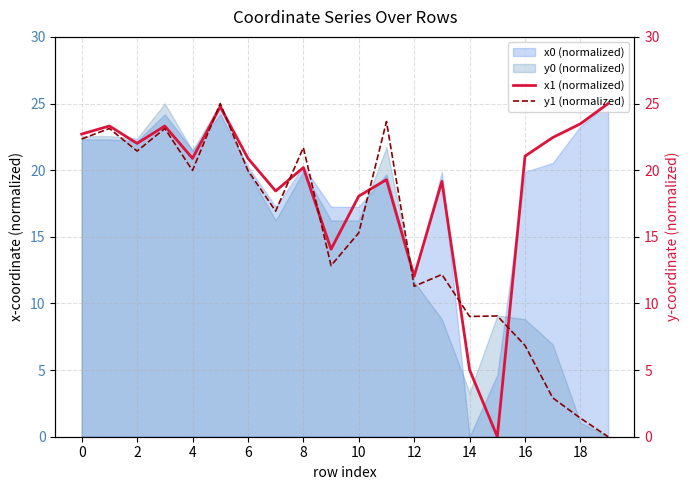

Where is y1 (normalized) nearest to the value 12?

13